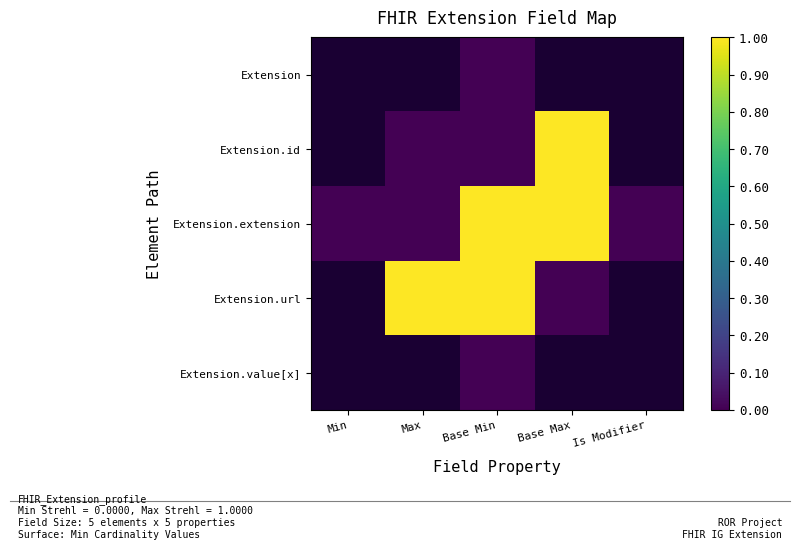

The value of Extension.url at Base Min is 1.6. True or false?

False